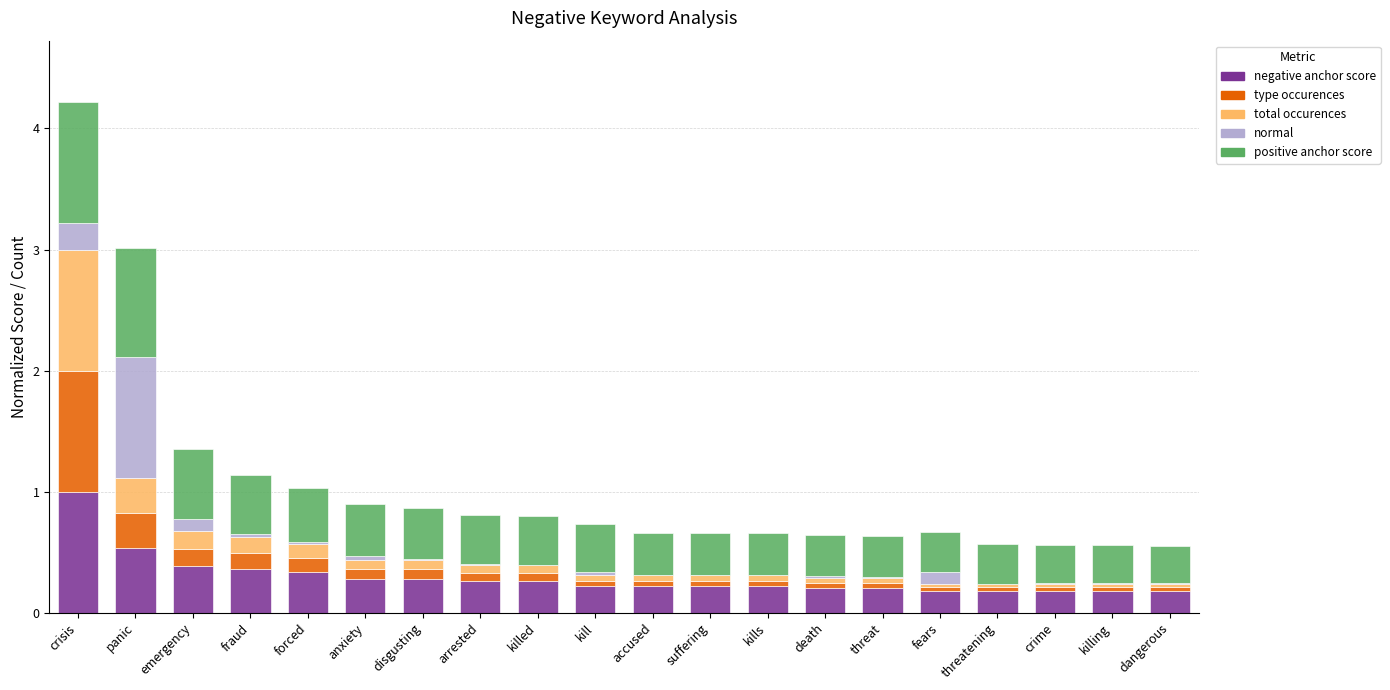

At which category is the sum across all series the highest?

crisis